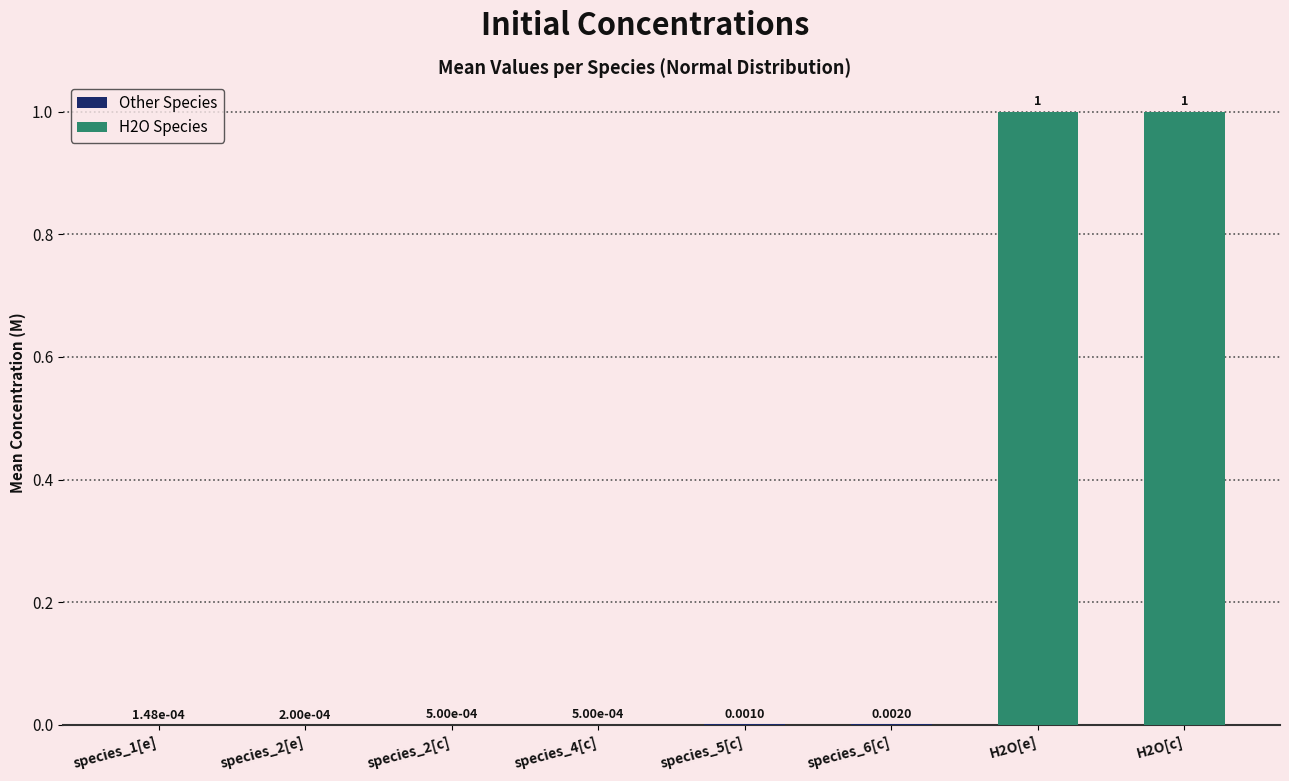

What is the change in value from species_6[c] to H2O[c]?

+1.0